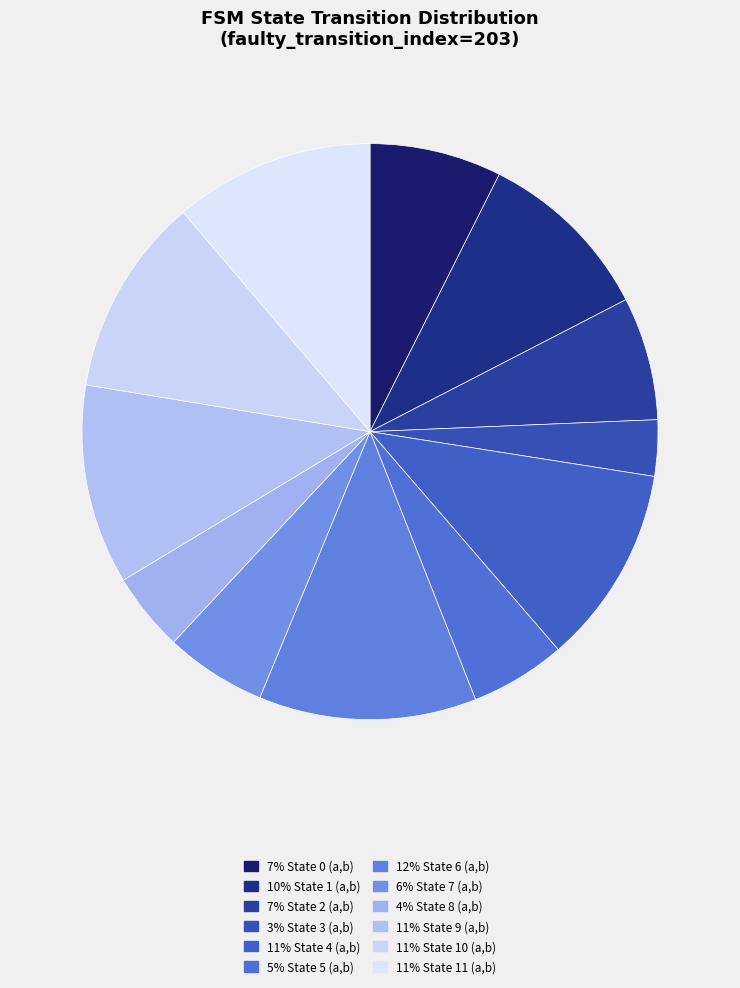

To the nearest percent, what is the average slice percentage?

8%